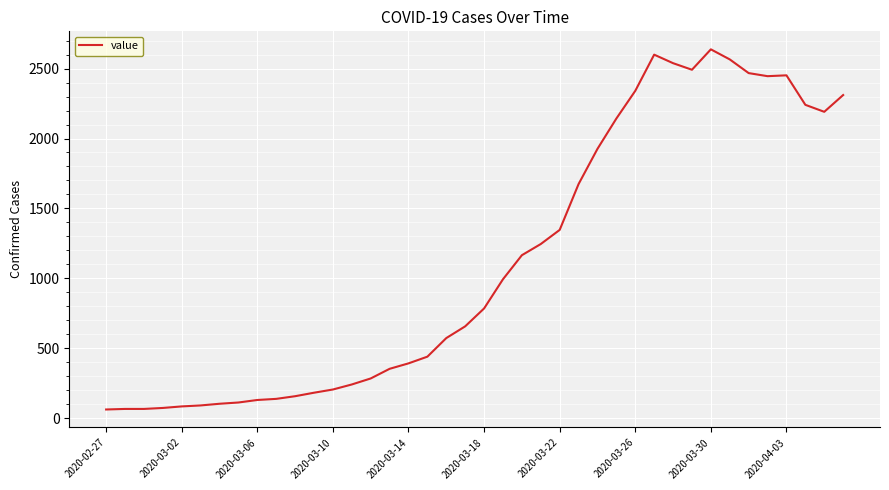

What is the difference between the maximum and minimum values?

2577